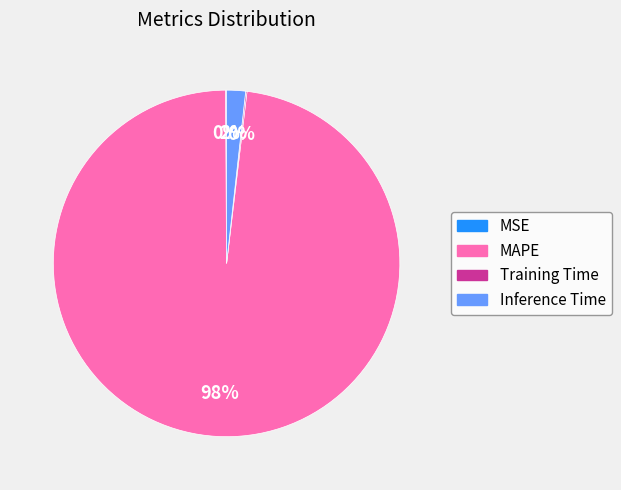

The MAPE slice represents 91% of the pie. True or false?

False